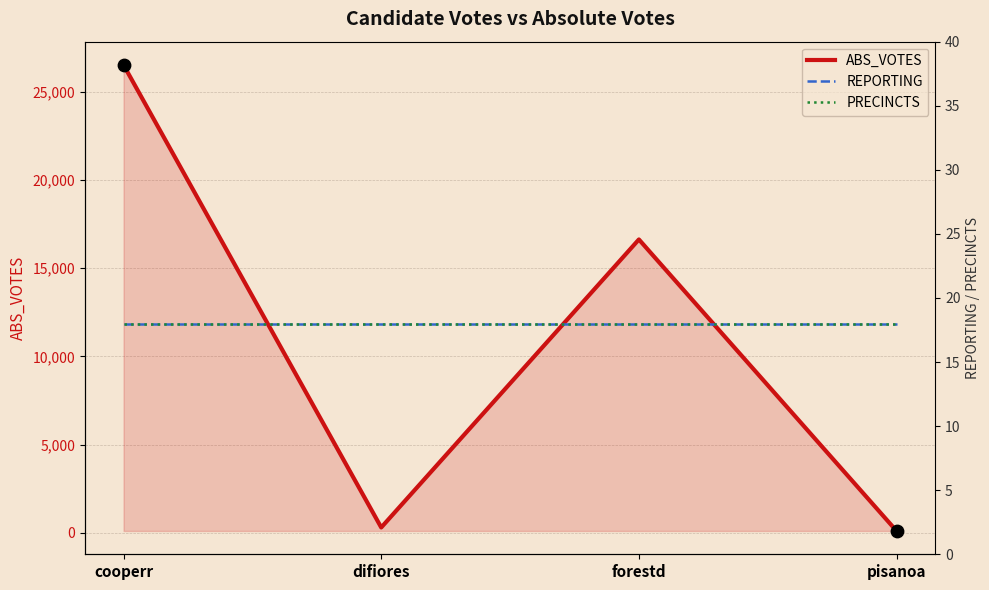

Is the value of REPORTING at forestd greater than the value of PRECINCTS at cooperr?

No